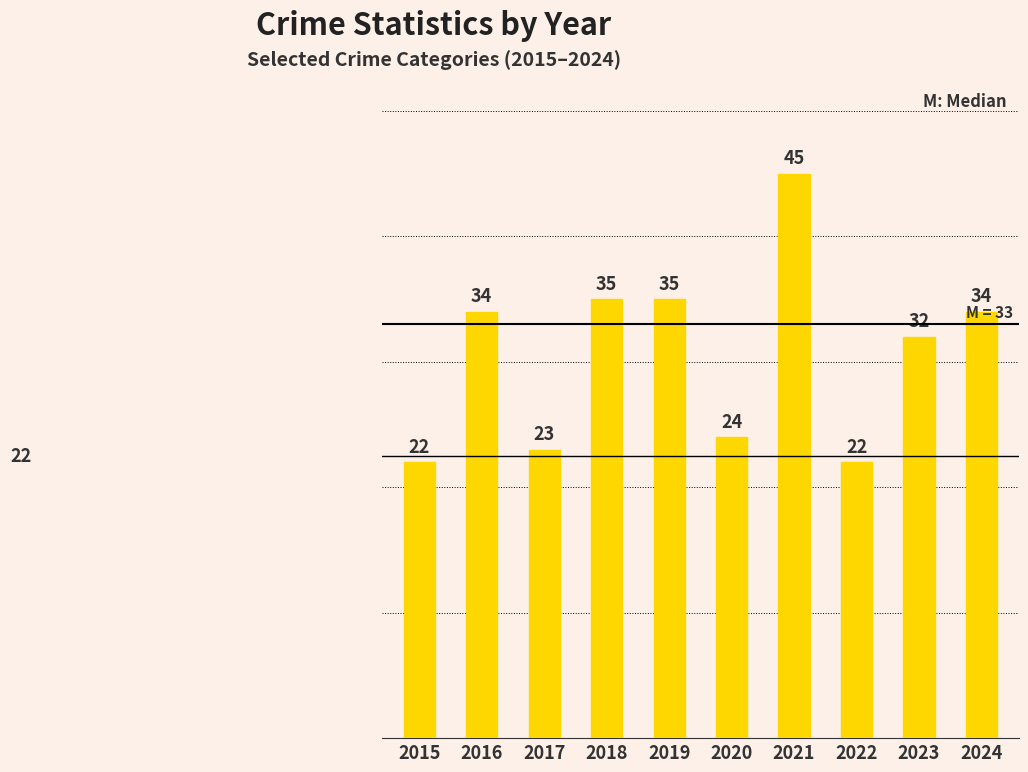

What is the value of the 10th bar from the left?

34